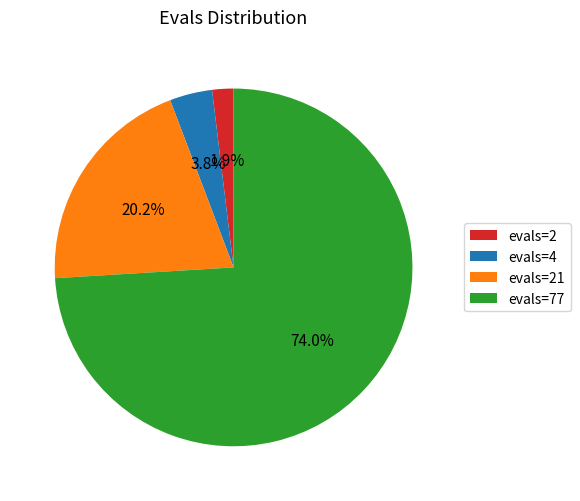

To the nearest percent, what is the difference between the largest and smallest slice percentages?

72%